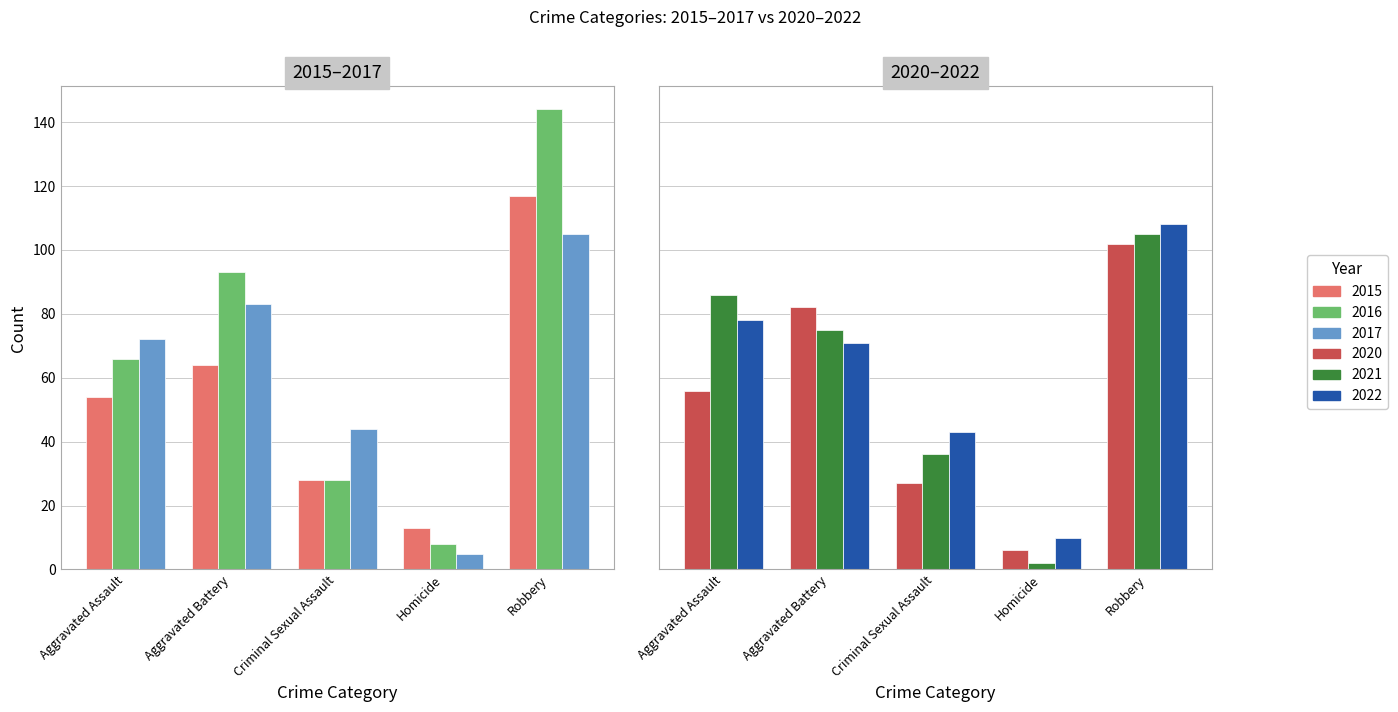

What is the total value across all series at Aggravated Assault?

412